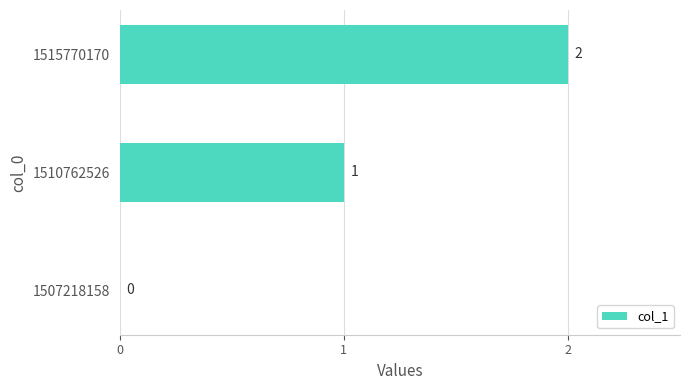

Which has a higher value, 1507218158 or 1510762526?

1510762526